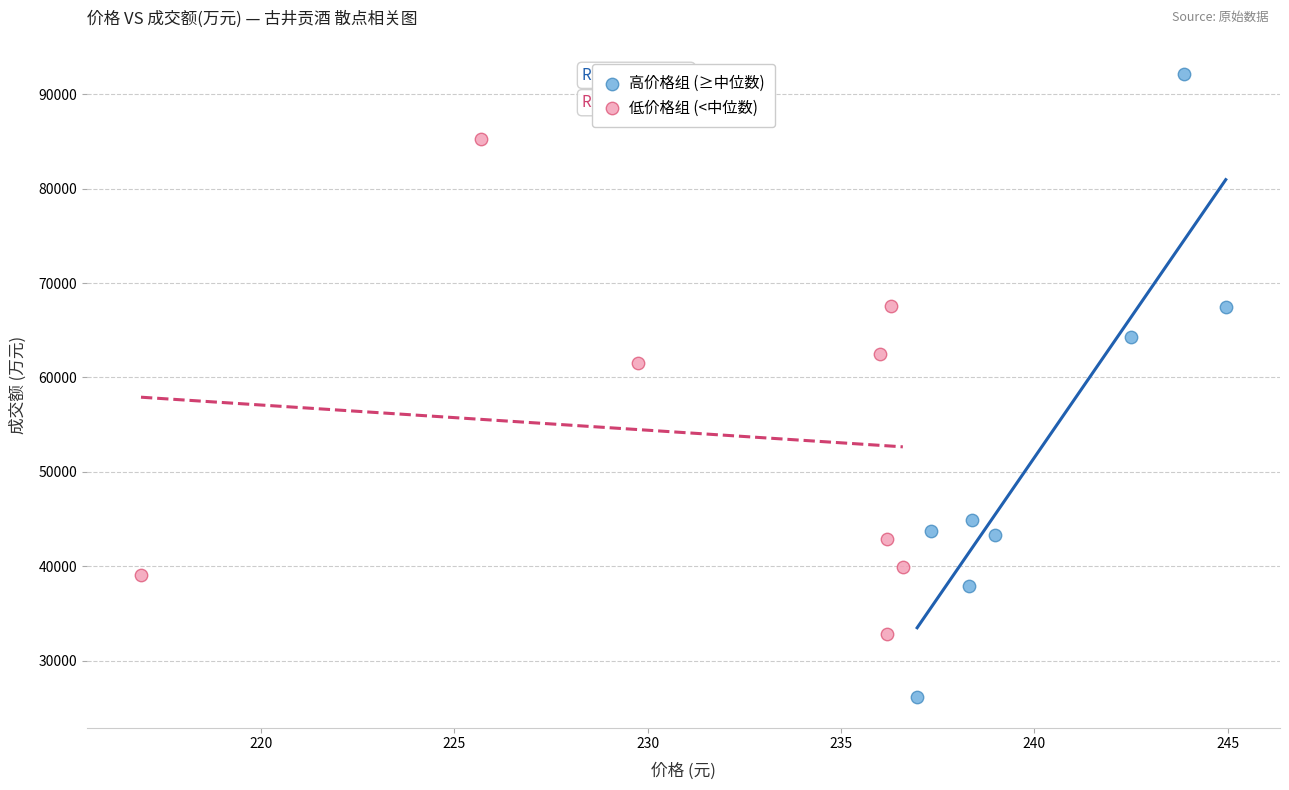

What are all the series names shown in the legend?

高价格组 (≥中位数), 低价格组 (<中位数)